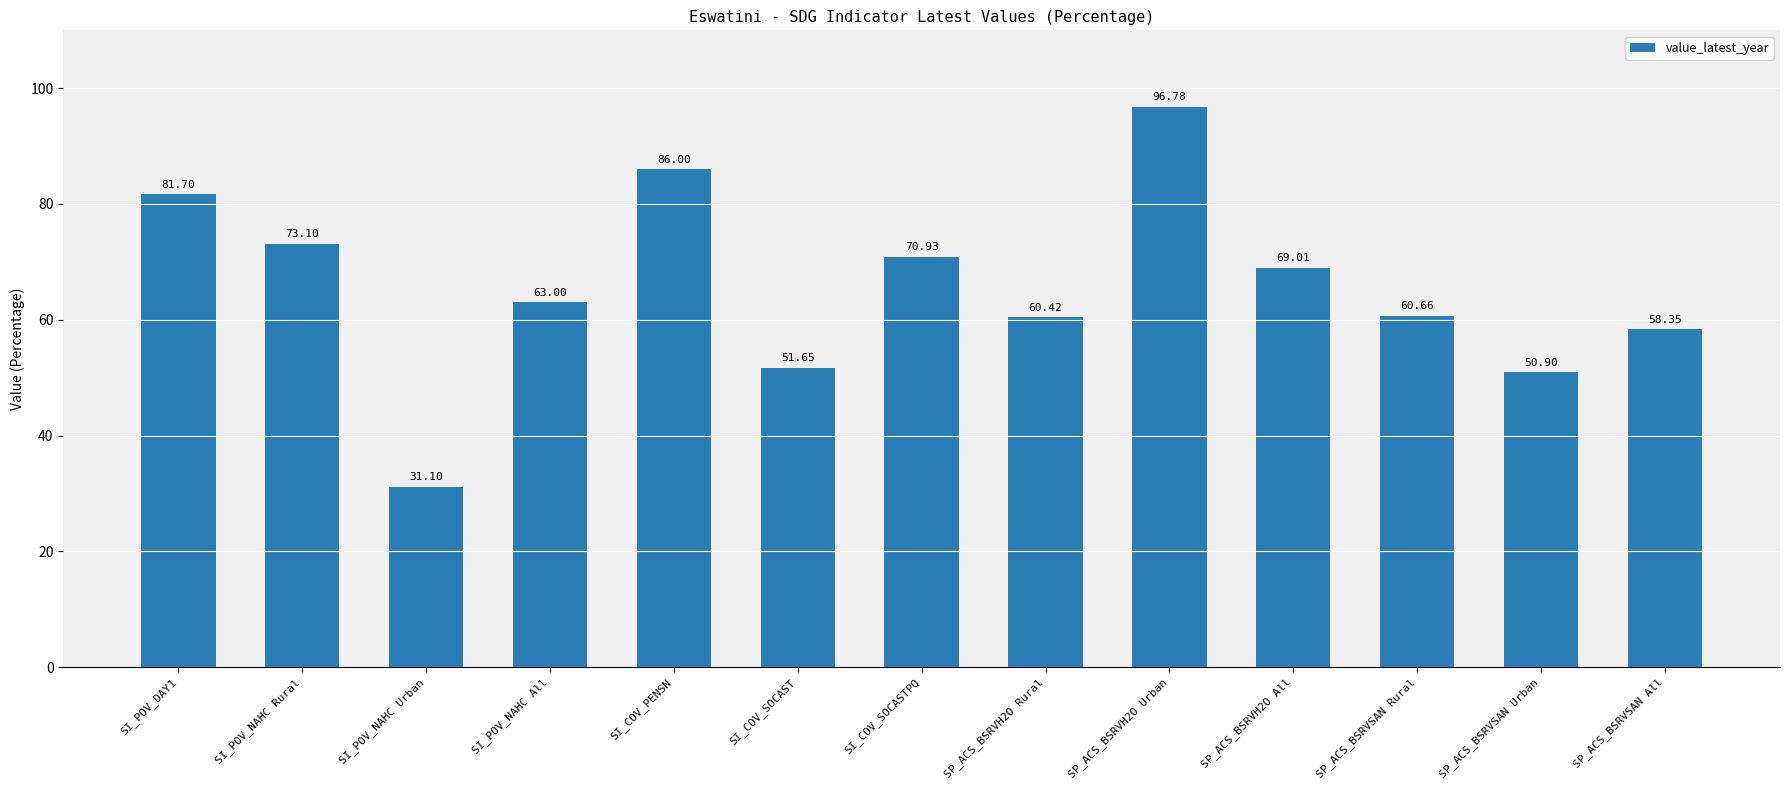

Rank the categories by value from highest to lowest.

SP_ACS_BSRVH2O Urban, SI_COV_PENSN, SI_POV_DAY1, SI_POV_NAHC Rural, SI_COV_SOCASTPQ, SP_ACS_BSRVH2O All, SI_POV_NAHC All, SP_ACS_BSRVSAN Rural, SP_ACS_BSRVH2O Rural, SP_ACS_BSRVSAN All, SI_COV_SOCAST, SP_ACS_BSRVSAN Urban, SI_POV_NAHC Urban